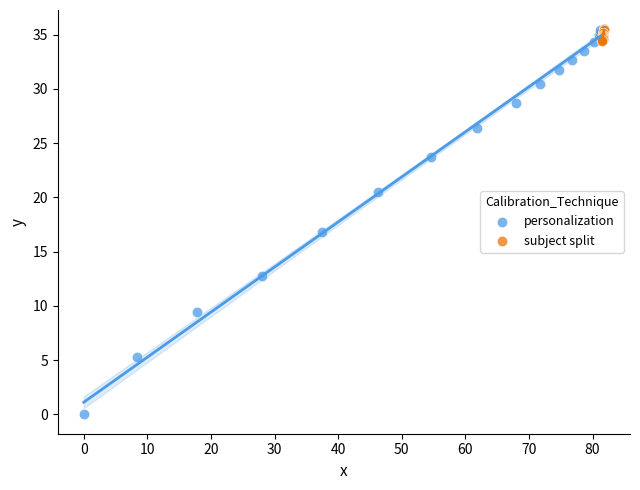

Which series reaches the minimum Y coordinate?

personalization